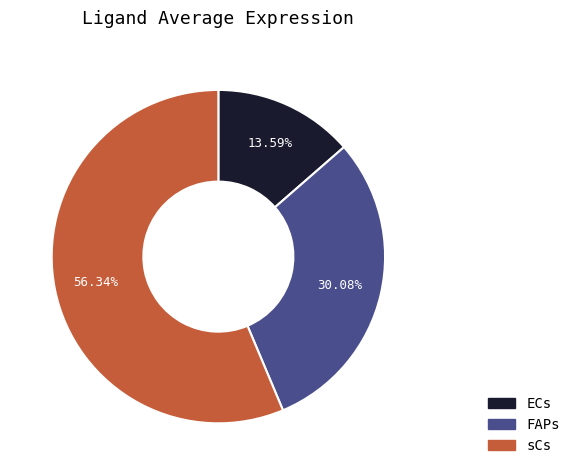

What percentage is NOT represented by sCs?

43.7%